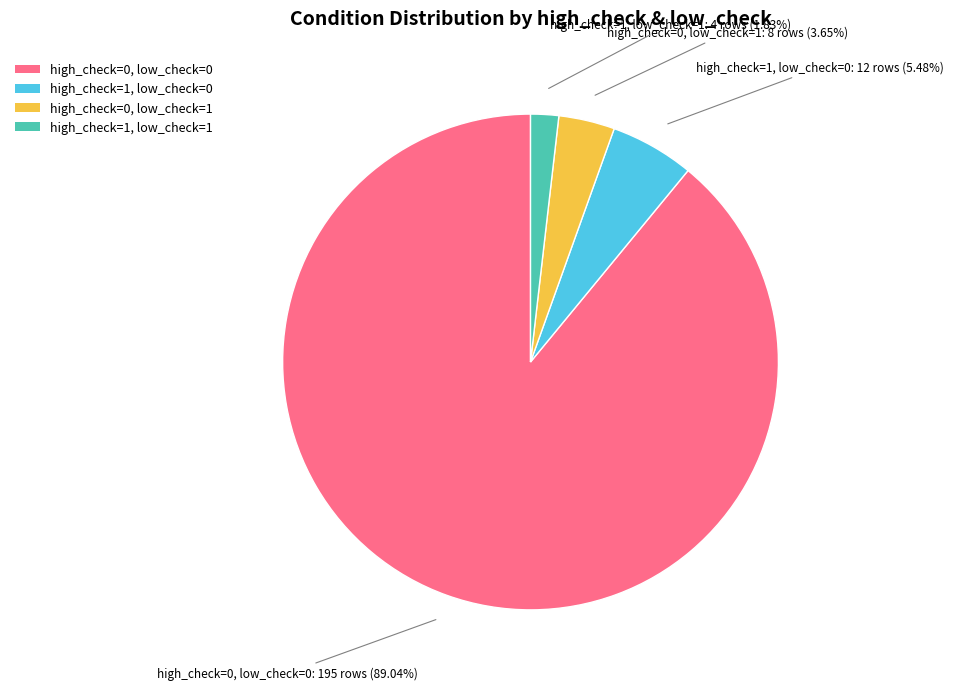

To the nearest percent, what is the combined percentage of high_check=0, low_check=1 and high_check=0, low_check=0?

93%